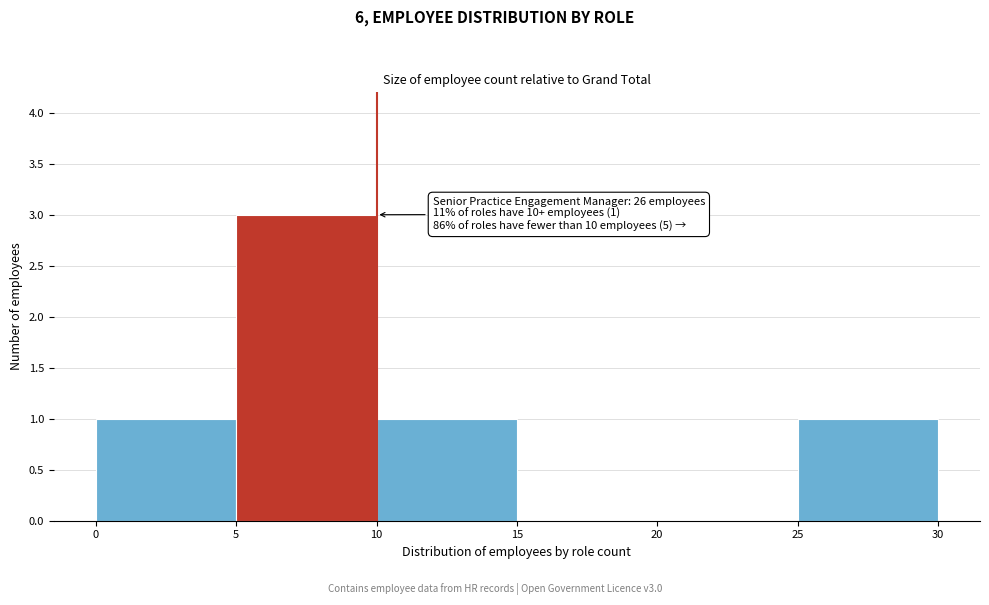

Over which range of the x-axis is the bar tallest?

5 to 10